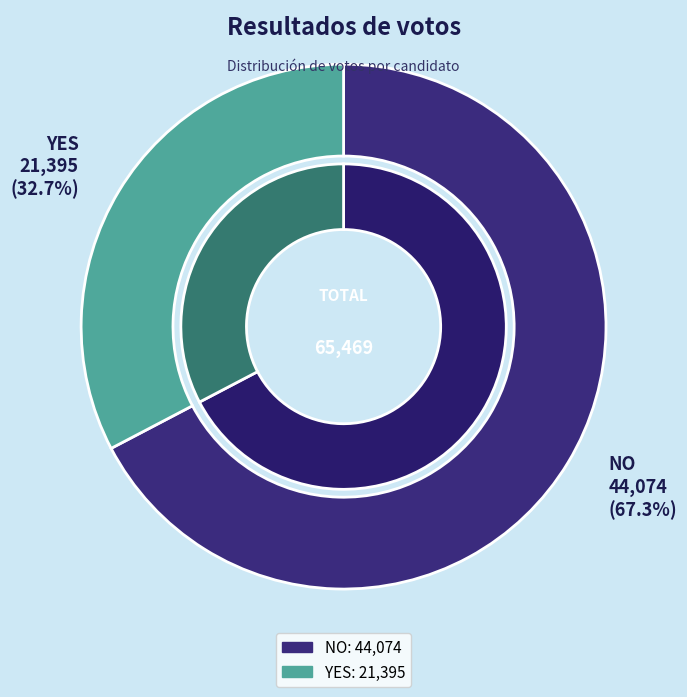

Approximately how many times larger is the value at yes compared to no?

0.5